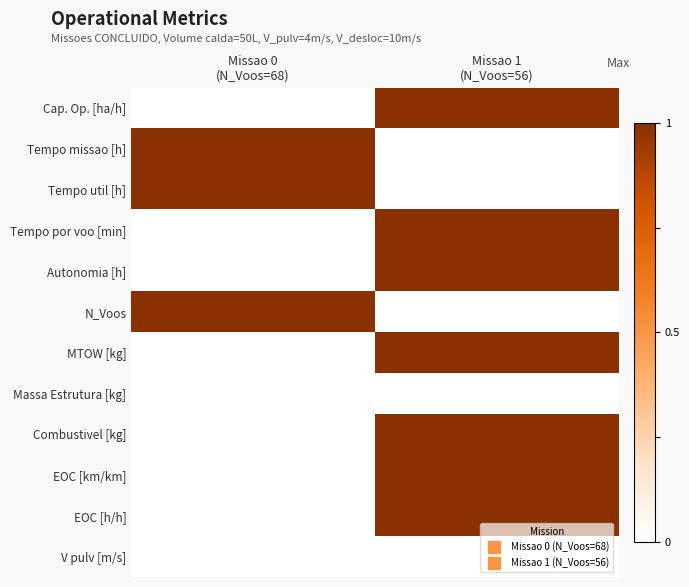

Which series has the largest range (max minus min)?

Cap. Op. [ha/h]